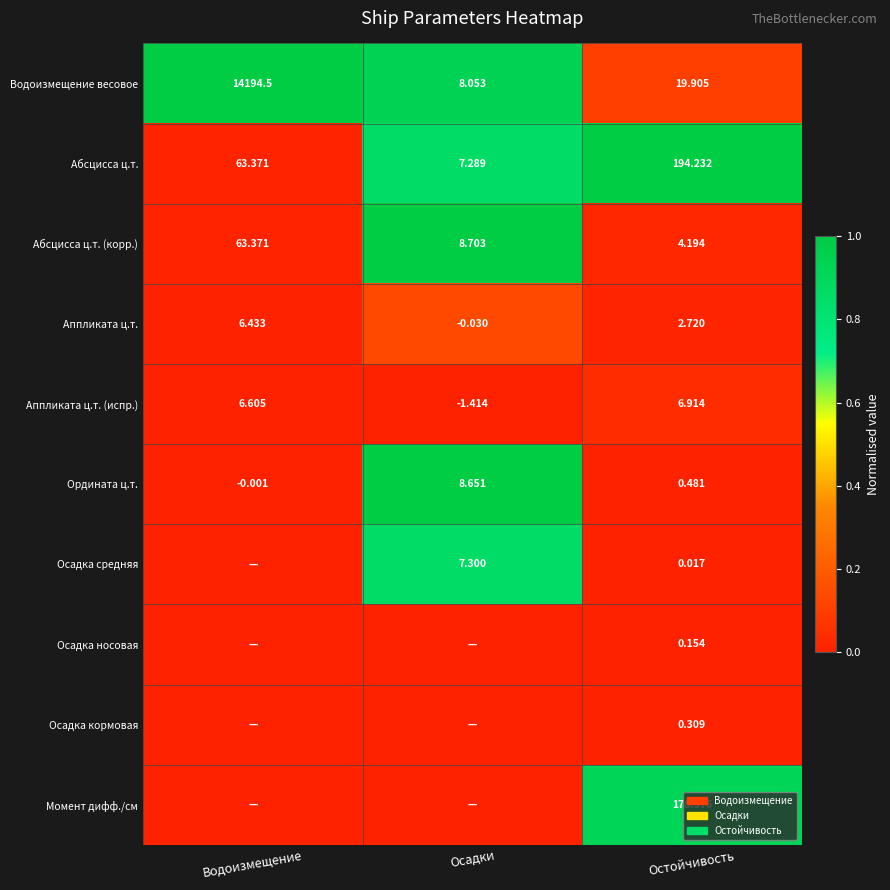

Rank the series at Остойчивость from lowest to highest value.

Осадка средняя, Осадка носовая, Осадка кормовая, Ордината ц.т., Аппликата ц.т., Абсцисса ц.т. (корр.), Аппликата ц.т. (испр.), Водоизмещение весовое, Момент дифф./см, Абсцисса ц.т.